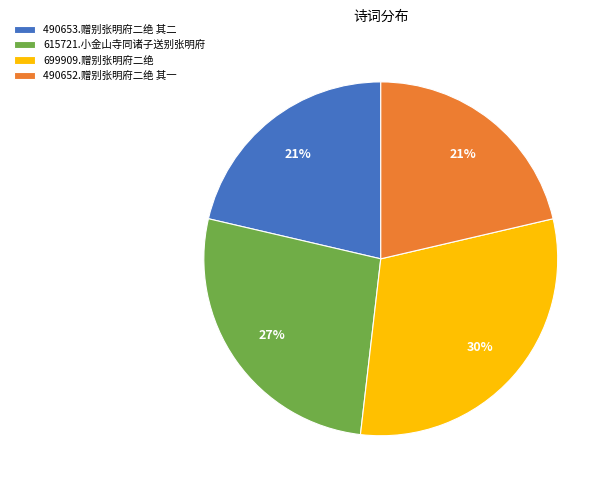

The 615721.小金山寺同诸子送别张明府 slice represents 38% of the pie. True or false?

False